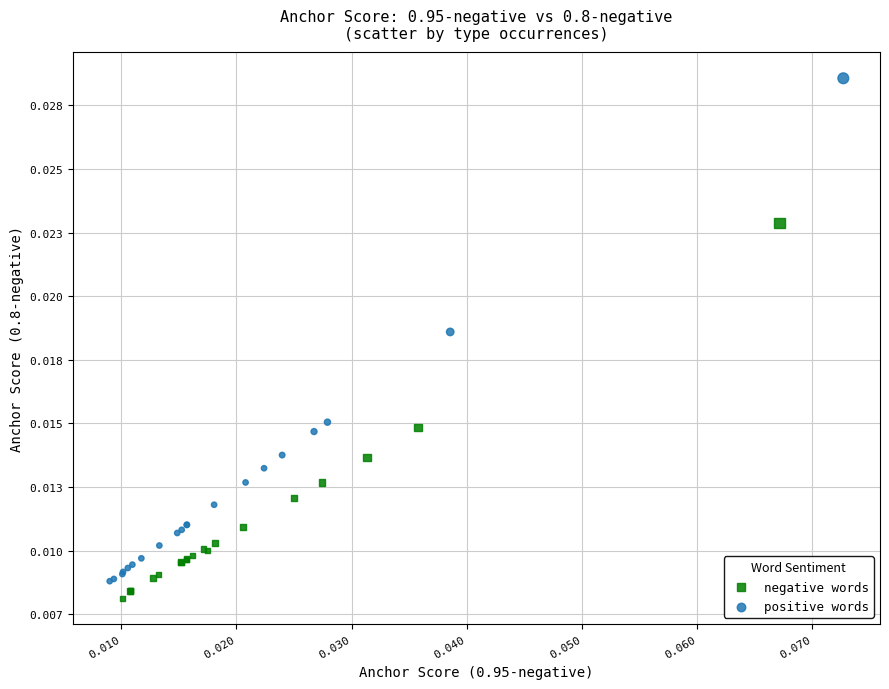

Which series reaches the maximum Y coordinate?

positive words